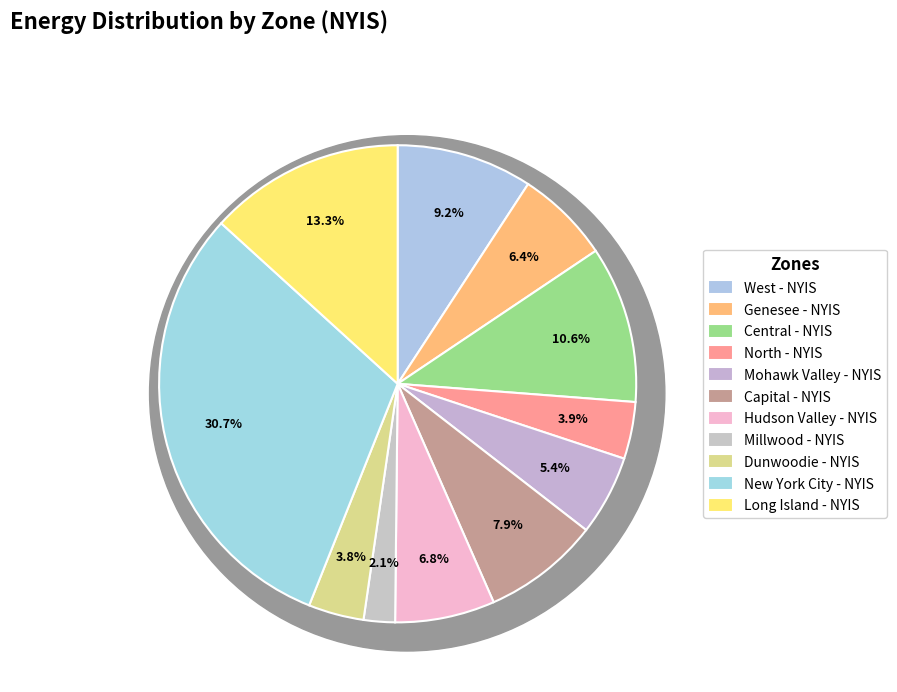

Count the number of slices in the pie.

11